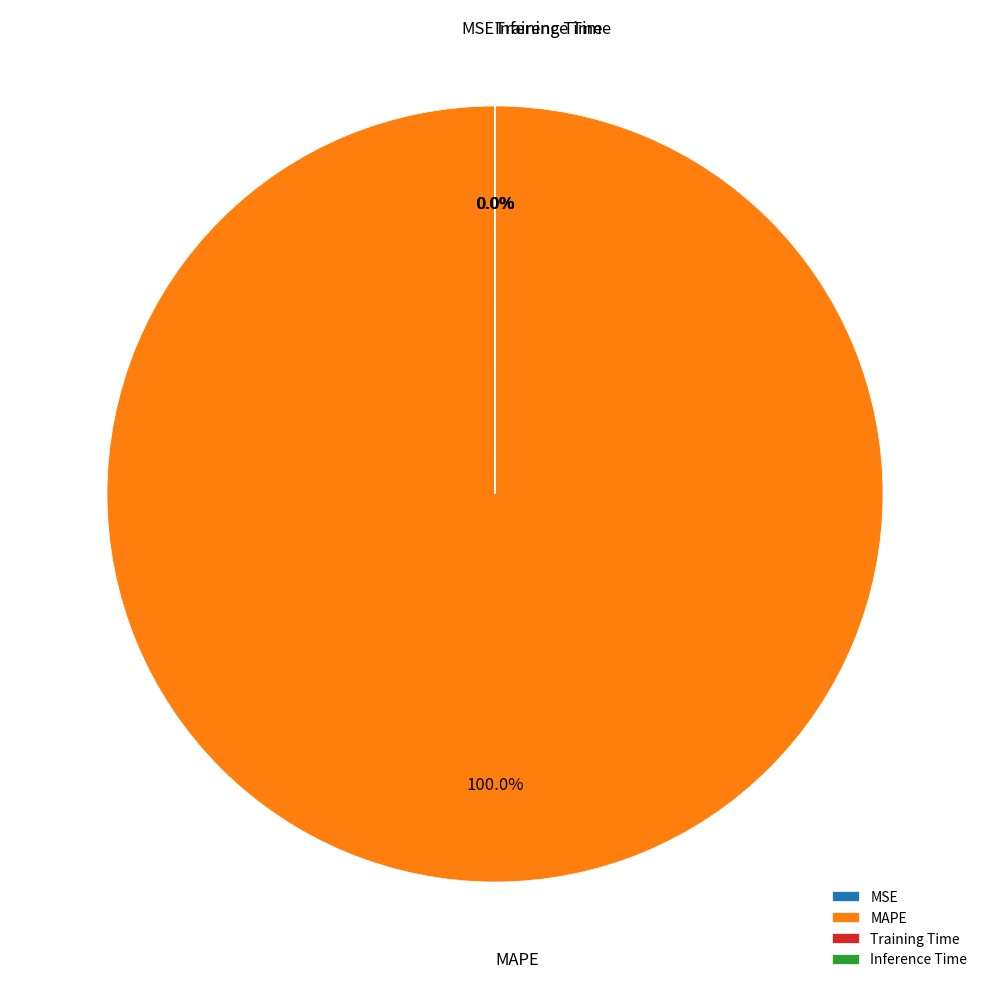

Which has a higher value, MSE or MAPE?

MAPE